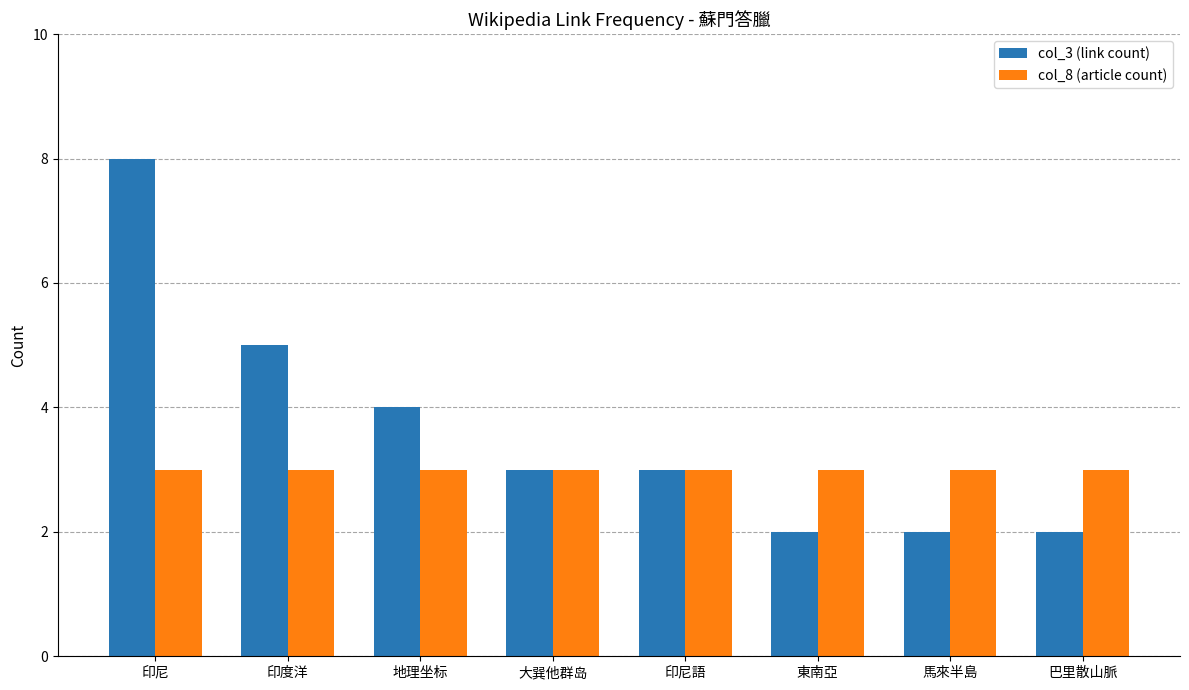

Are the bars grouped side by side (vs. stacked)?

Yes